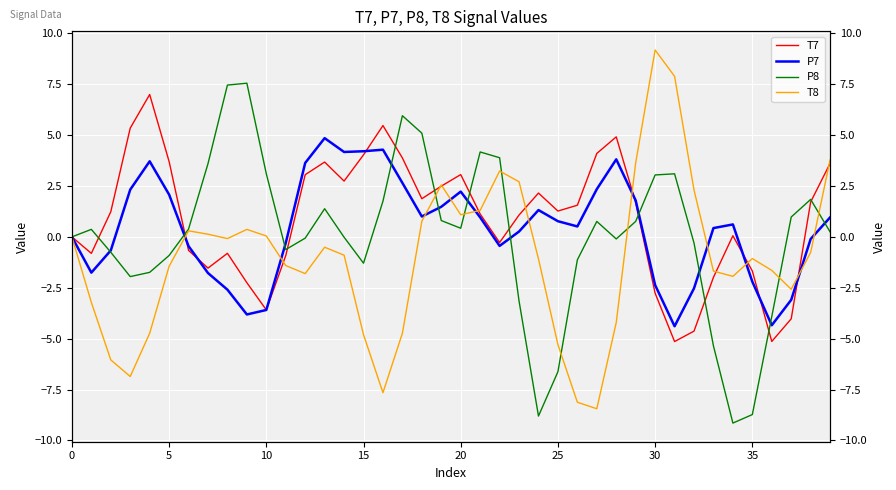

What are all the series names shown in the legend?

T7, P7, P8, T8